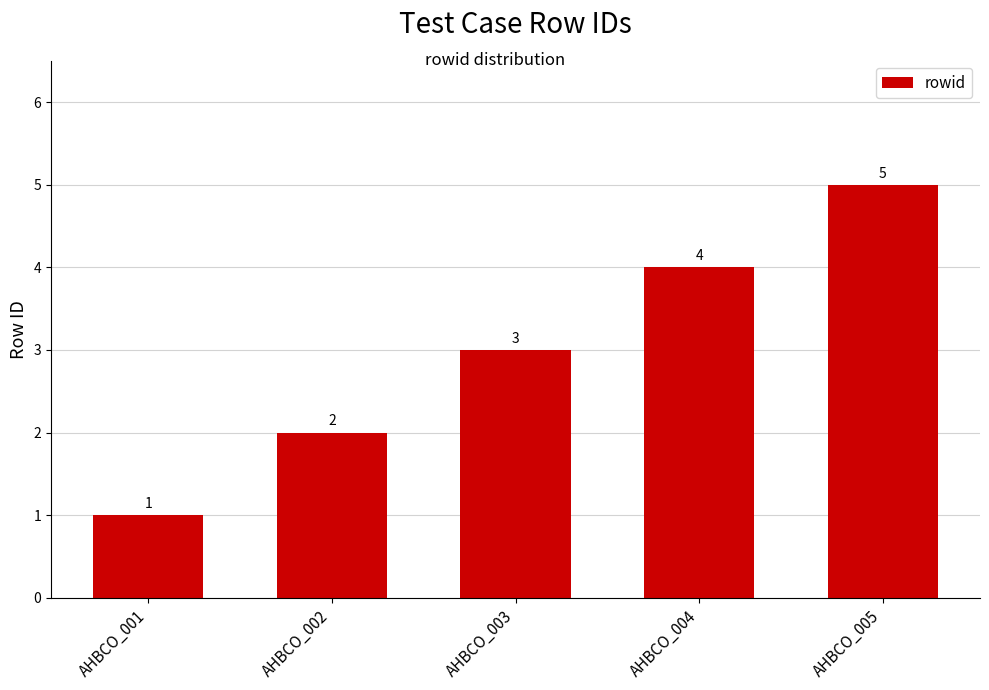

What is the ratio of the value at AHBCO_004 to the value at AHBCO_003?

1.3